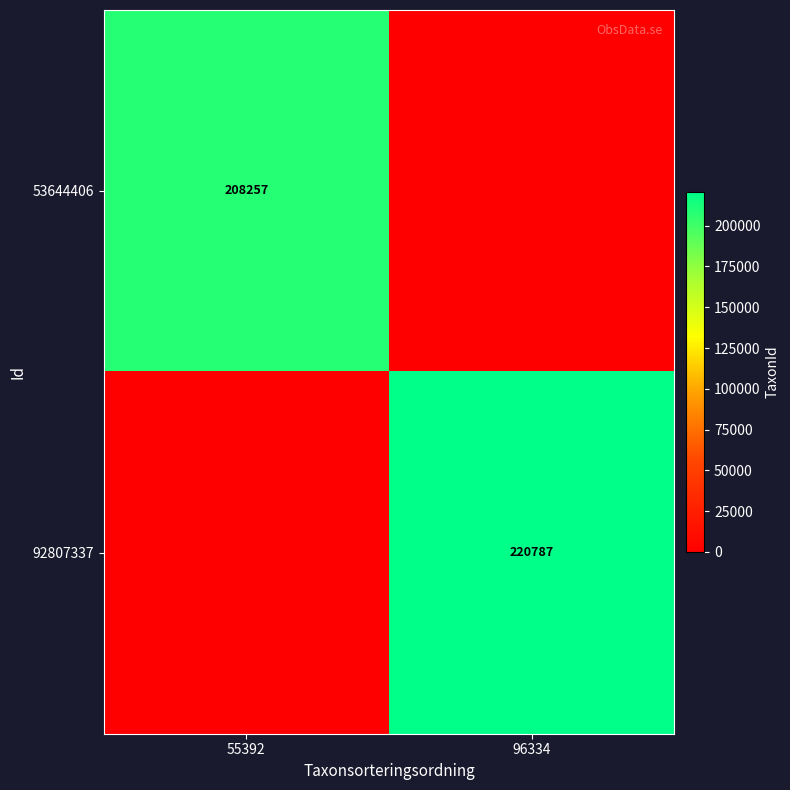

Is it true that 53644406 equals 208257 at 55392?

True